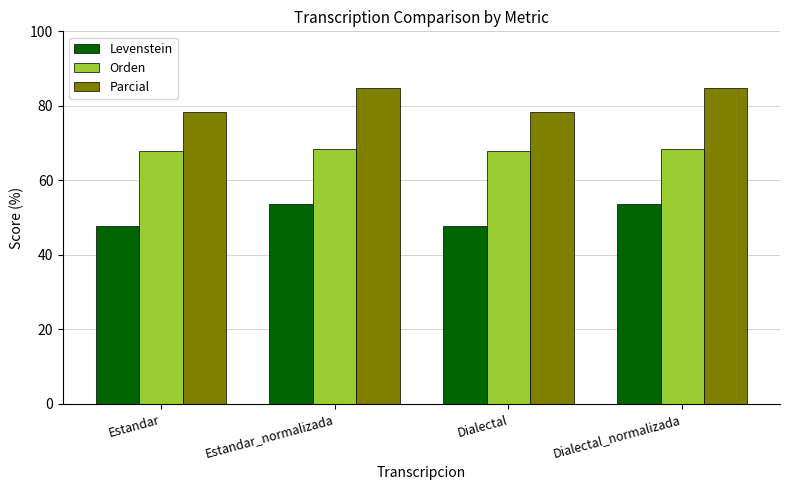

How many distinct data groups are displayed?

3